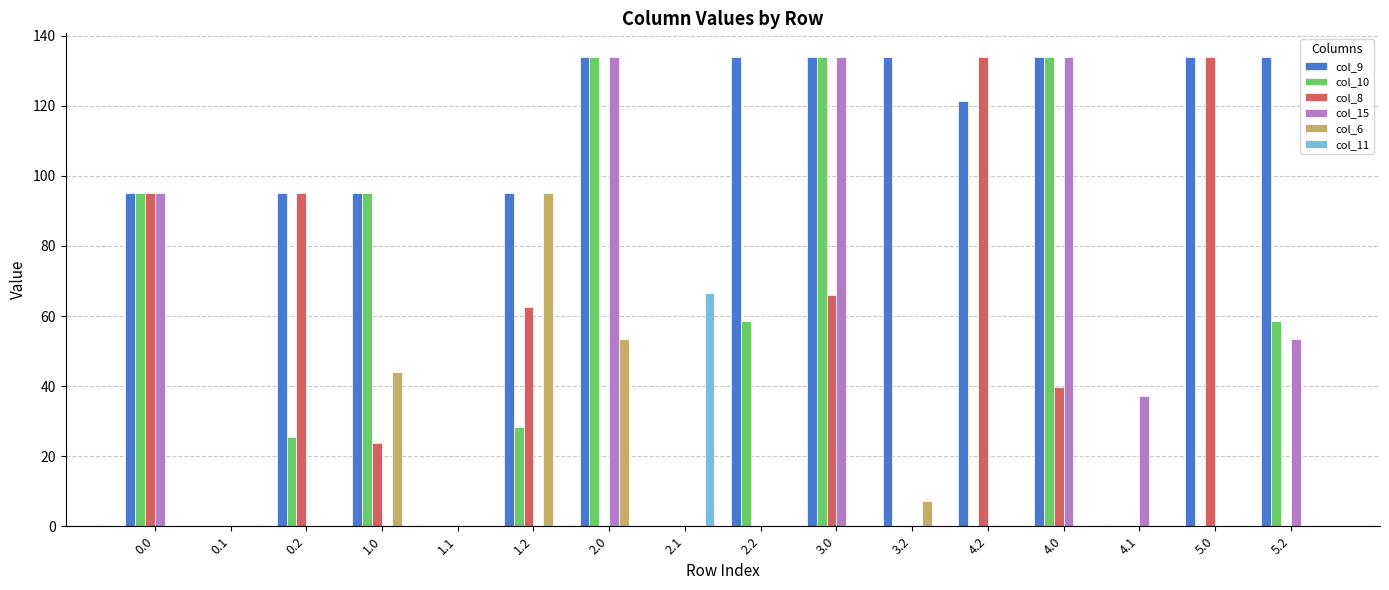

The value of col_9 at 0.0 is 33.0. True or false?

False